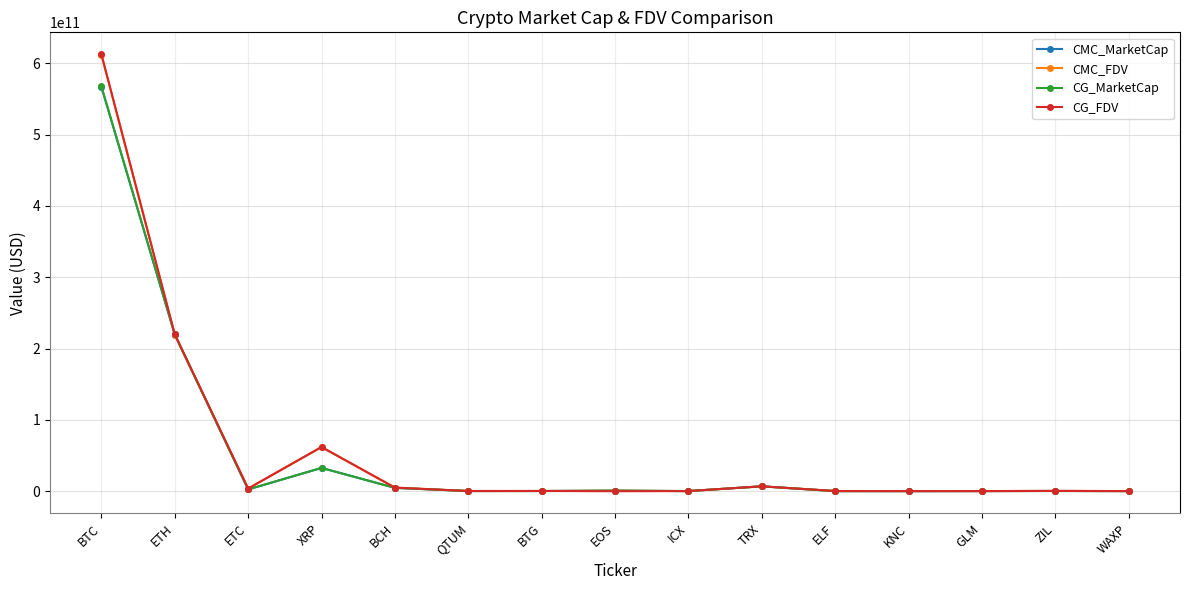

Where is the first local minimum for CMC_MarketCap?

ETC